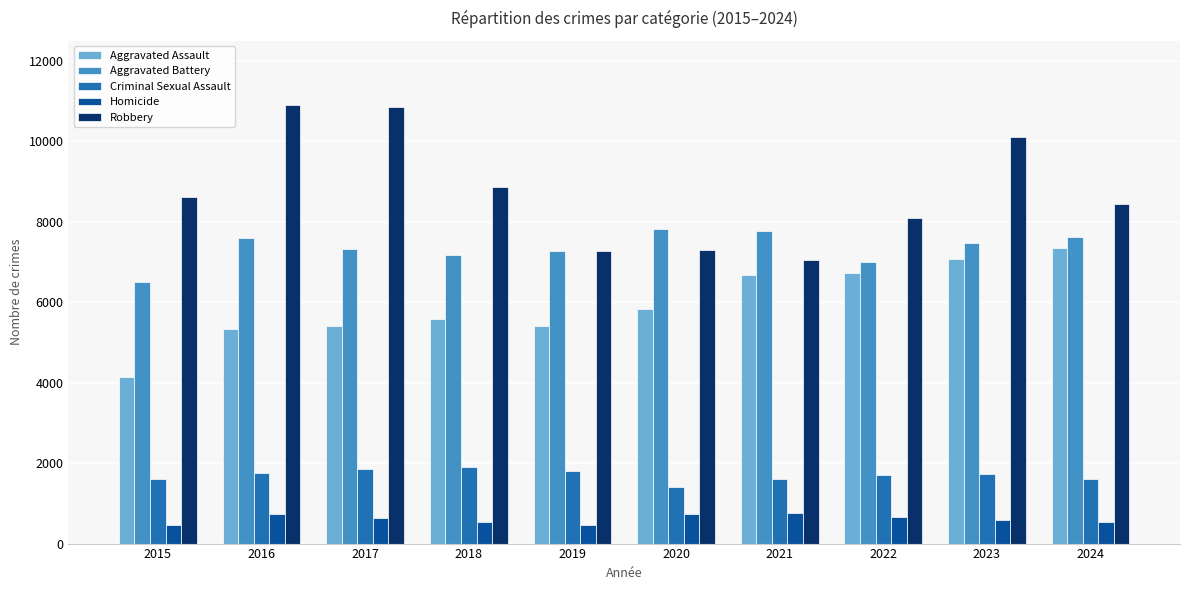

What is the difference between the Robbery values at 2019 and 2017?

3582